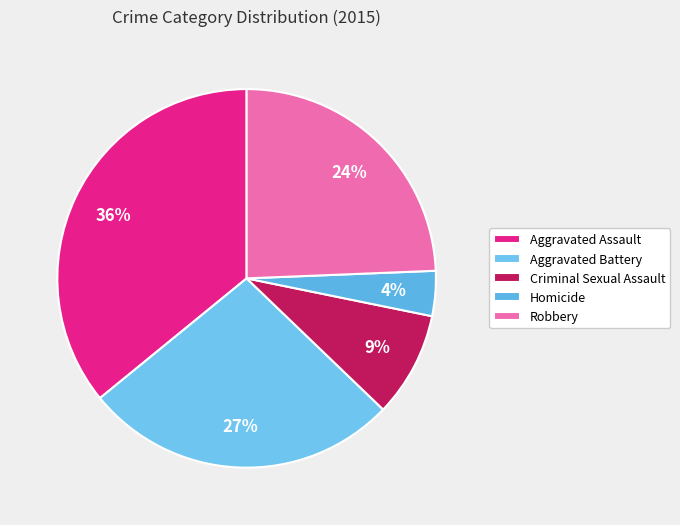

How much of the chart is everything except Aggravated Assault?

64.1%